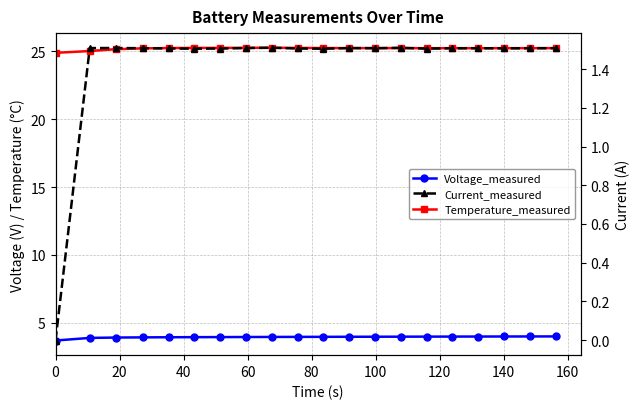

How many data points in Temperature_measured are above 25?

19